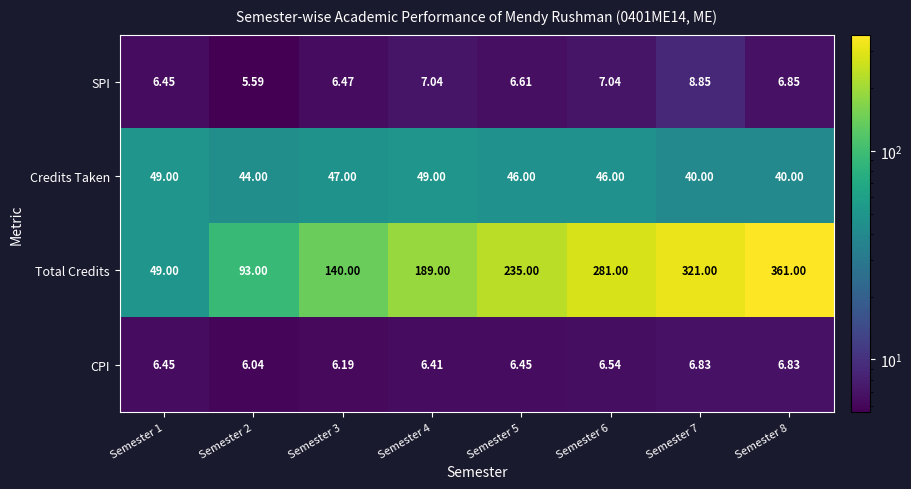

Which series has the largest total across all categories?

Total Credits